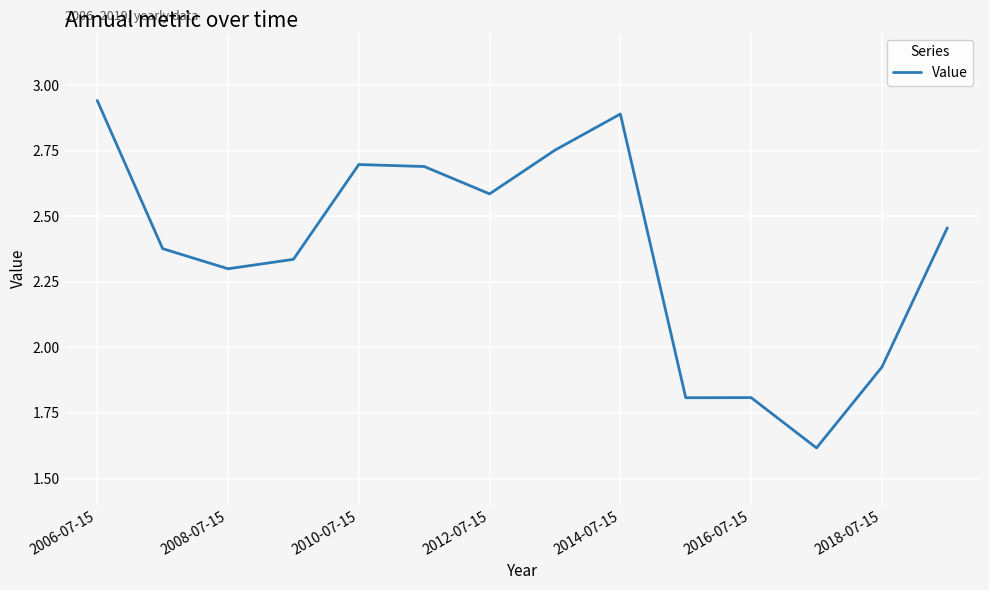

What is the smallest value displayed?

1.6